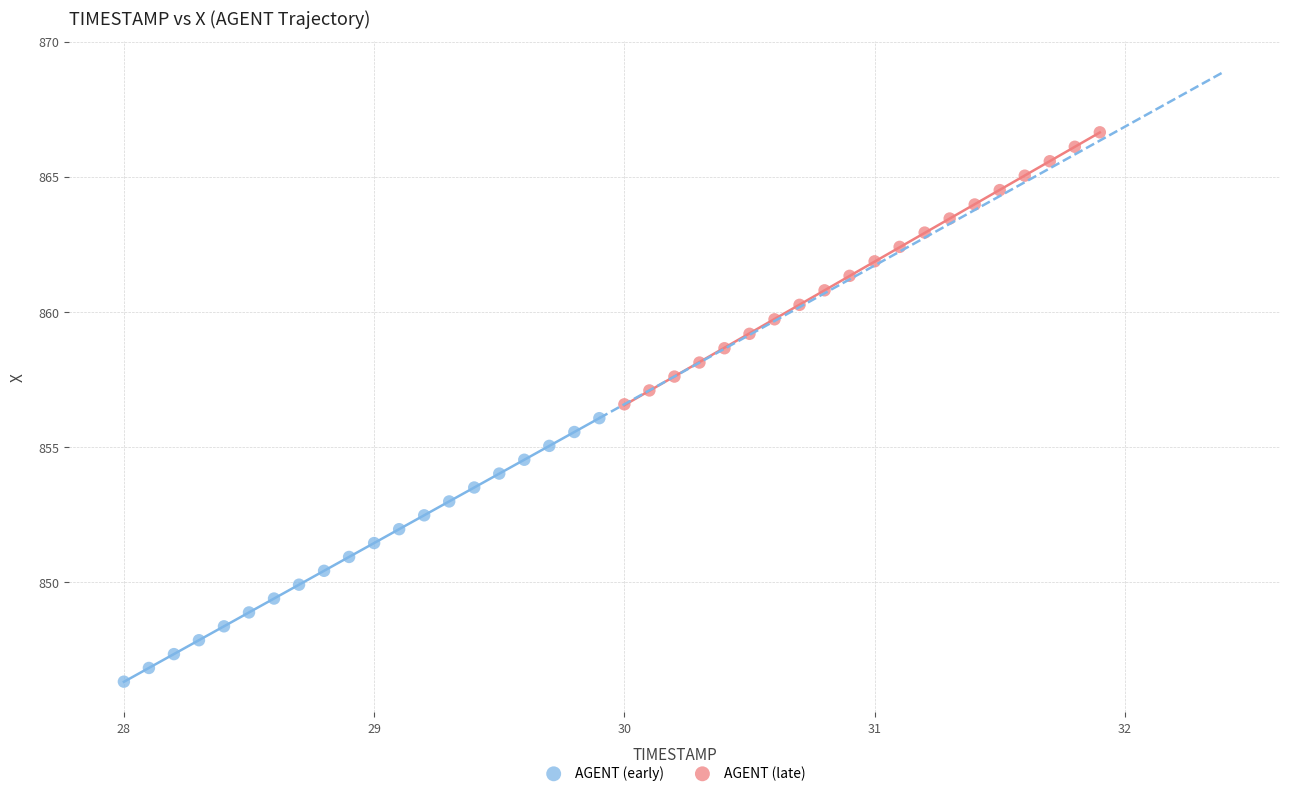

Which series reaches the minimum Y coordinate?

AGENT (early)